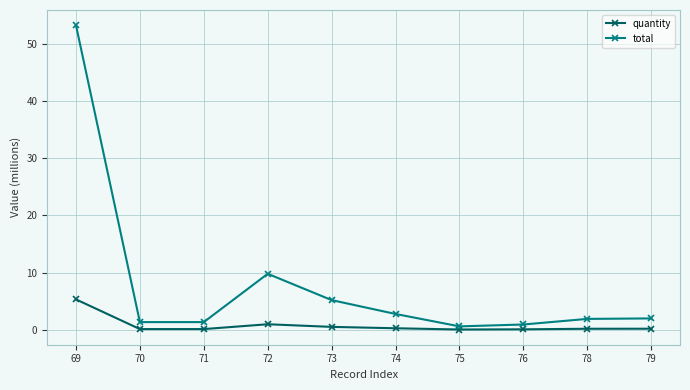

True or false: total and quantity intersect in this chart.

False